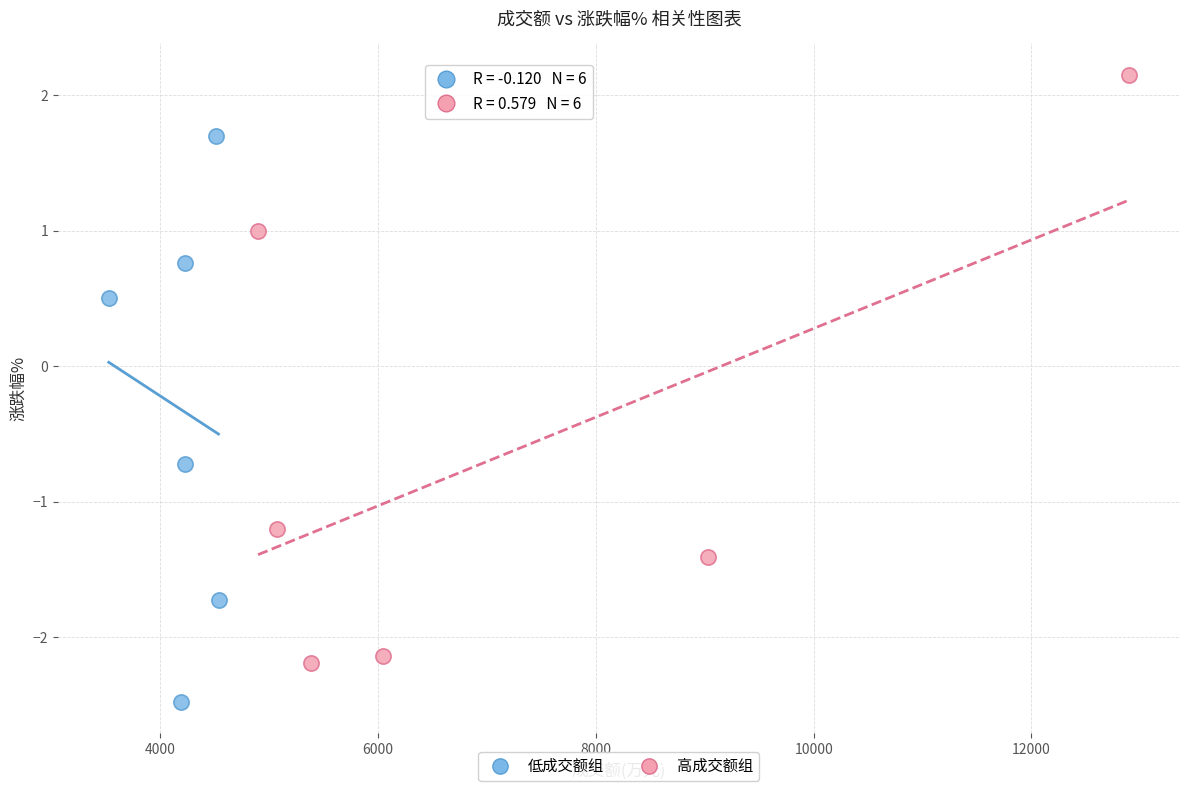

Which series reaches the maximum Y coordinate?

高成交额组